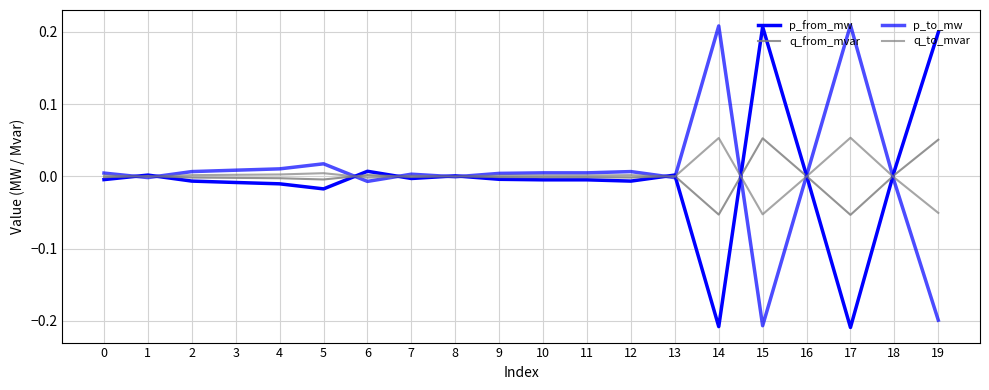

How many lines are shown in the chart?

4